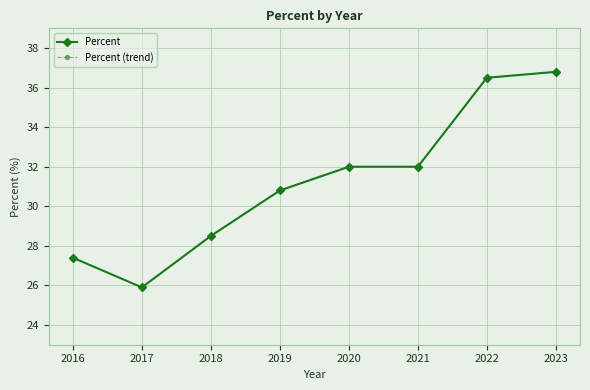

What is the value of the Percent (trend) point at the 7th from the left?

36.5